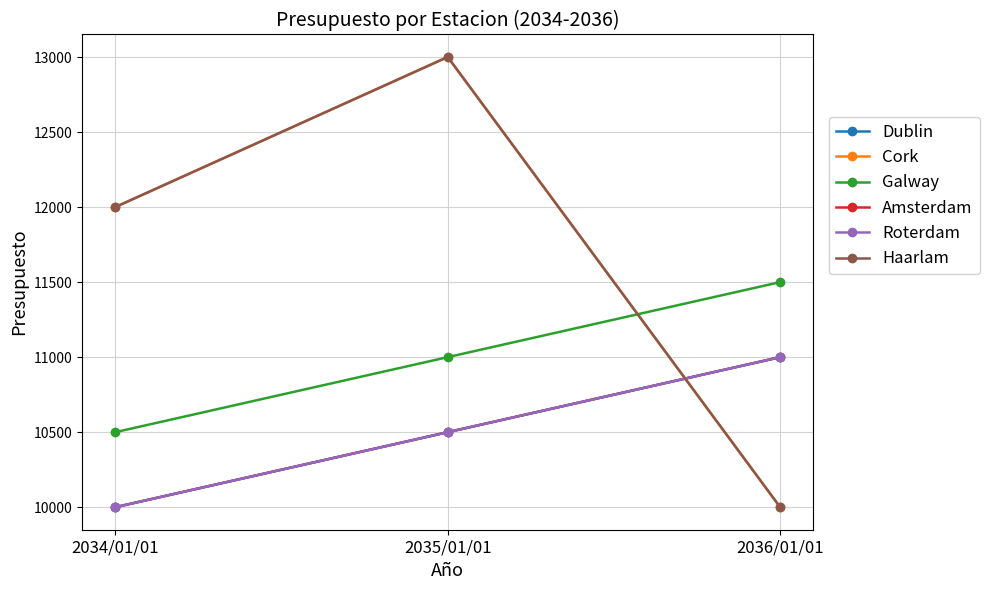

What is the difference between the highest and lowest values at 2036/01/01?

1500